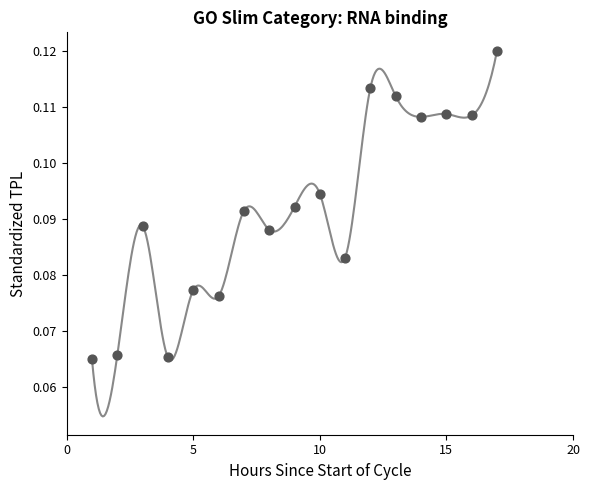

What is the range of X values (max minus min)?

16.0